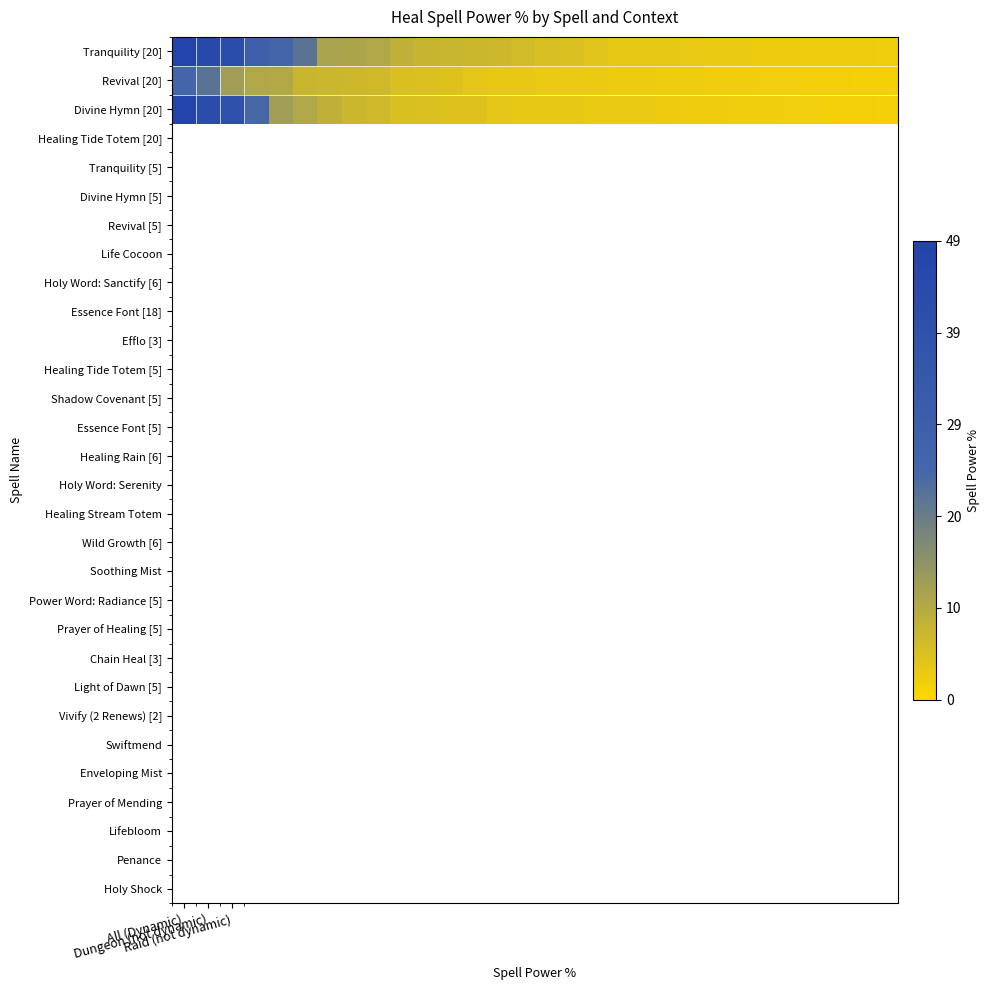

At how many categories does at least one series exceed 3?

21